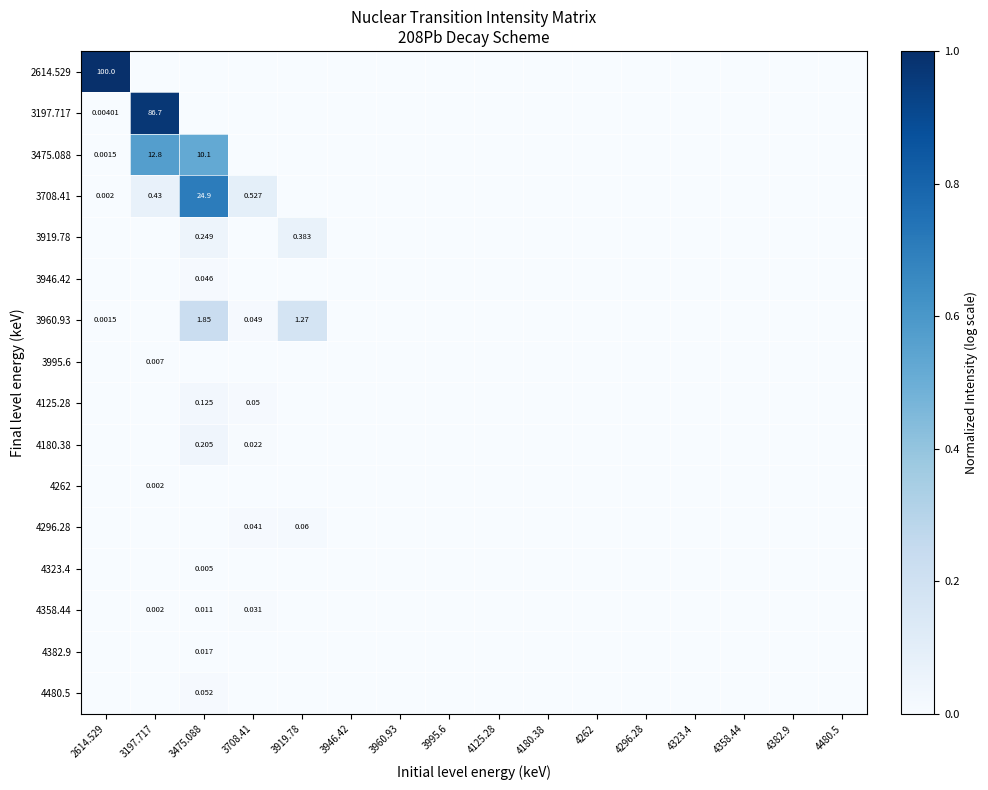

Rank the series by their maximum value, from lowest to highest.

4262, 4323.4, 3995.6, 4382.9, 4358.44, 3946.42, 4480.5, 4296.28, 4125.28, 4180.38, 3919.78, 3960.93, 3475.088, 3708.41, 3197.717, 2614.529